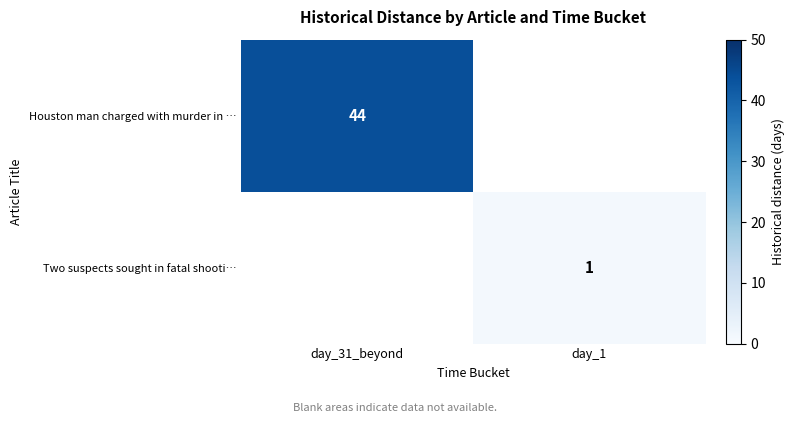

True or false: Houston man charged with murder in … has a value of 44 at day_31_beyond.

True